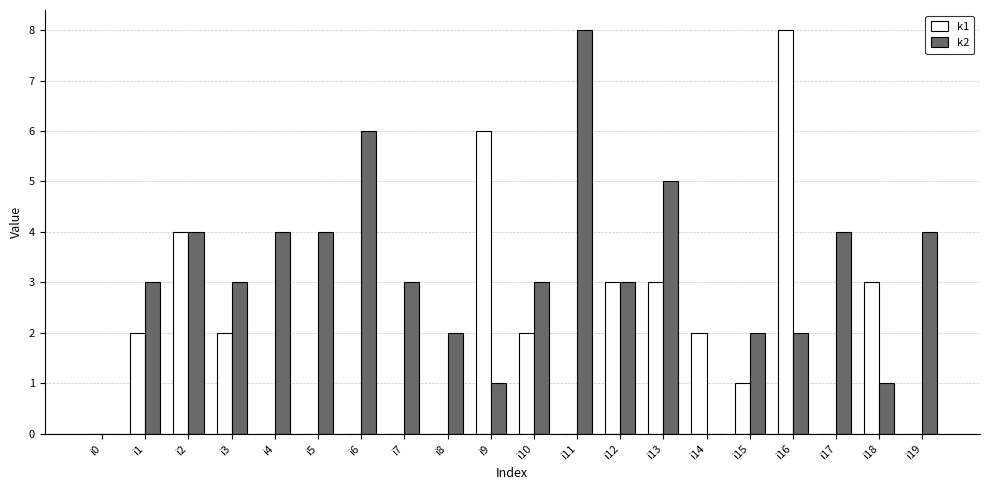

How many series are shown in this chart?

2